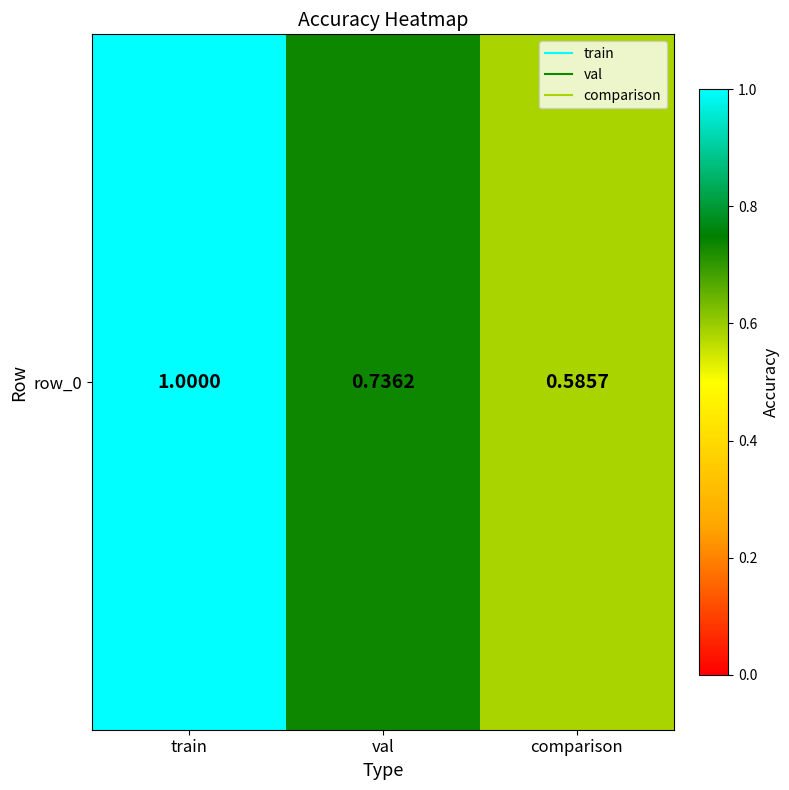

Which label corresponds to the smallest value in the chart?

comparison